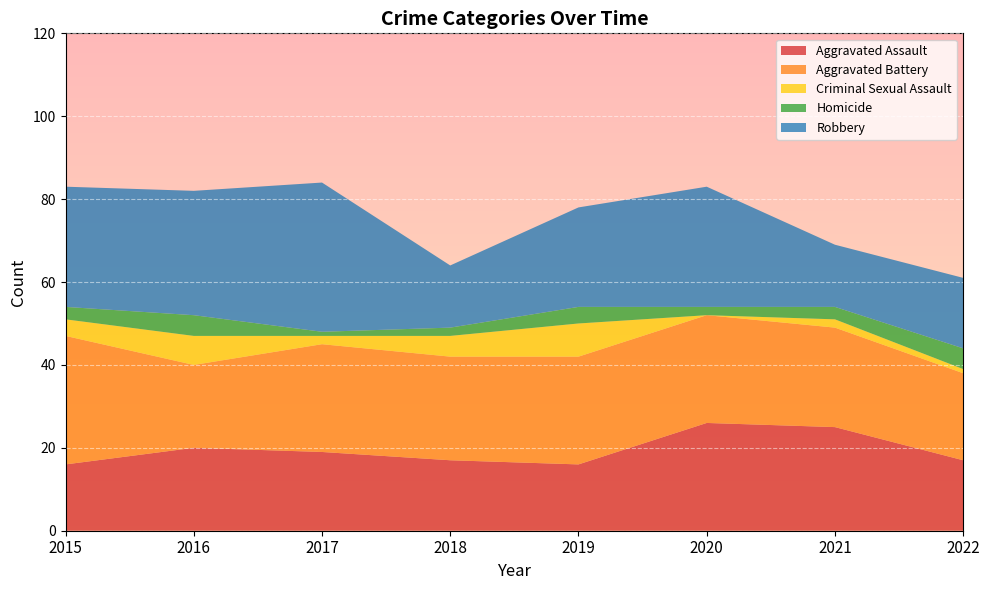

Reading left to right, transcribe all the data shown in this chart.

Aggravated Assault: 2015=16	2016=20	2017=19	2018=17	2019=16	2020=26	2021=25	2022=17
Aggravated Battery: 2015=31	2016=20	2017=26	2018=25	2019=26	2020=26	2021=24	2022=21
Criminal Sexual Assault: 2015=4	2016=7	2017=2	2018=5	2019=8	2020=0	2021=2	2022=1
Homicide: 2015=3	2016=5	2017=1	2018=2	2019=4	2020=2	2021=3	2022=5
Robbery: 2015=29	2016=30	2017=36	2018=15	2019=24	2020=29	2021=15	2022=17